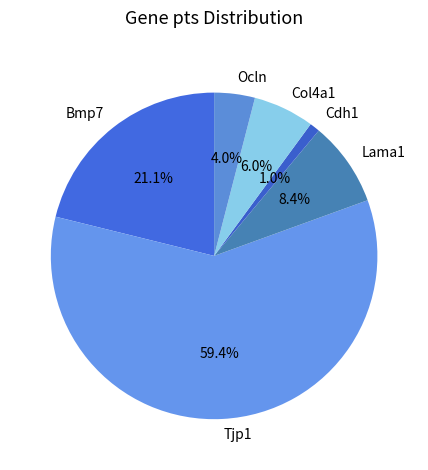

What is the smallest slice in the pie chart?

Cdh1